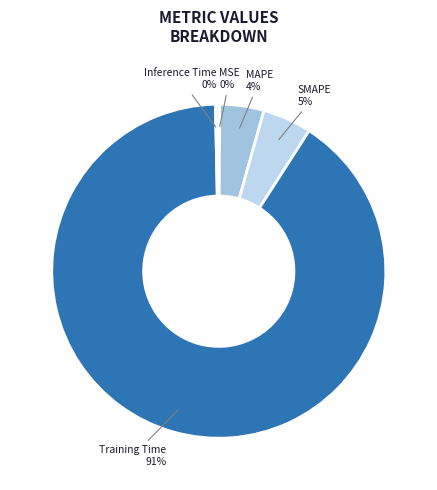

Which category has the biggest portion of the pie?

Training Time